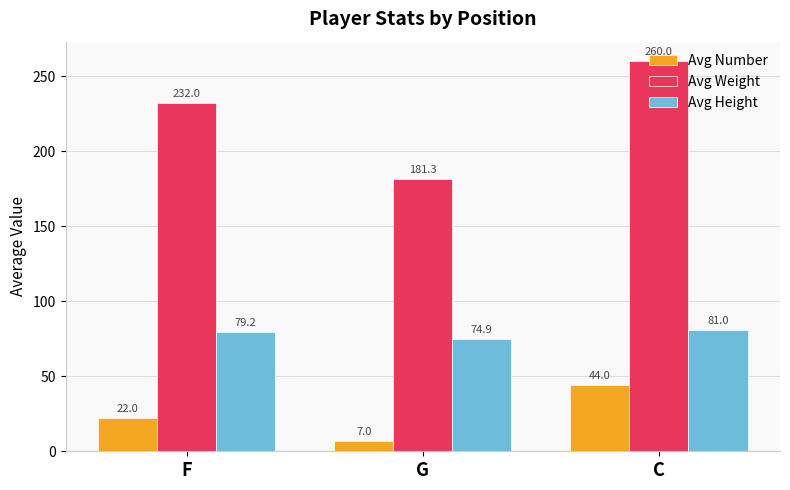

How many groups of bars are there?

3